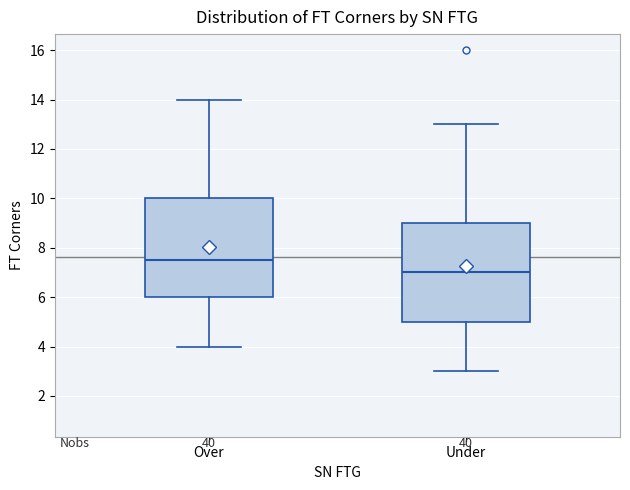

Which box has the lowest median line?

Under